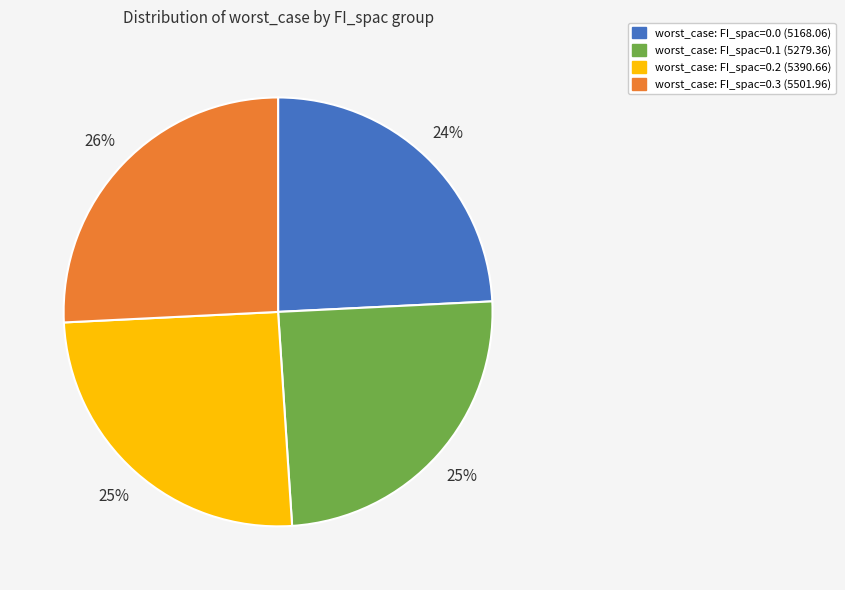

Does any single category account for the majority?

No